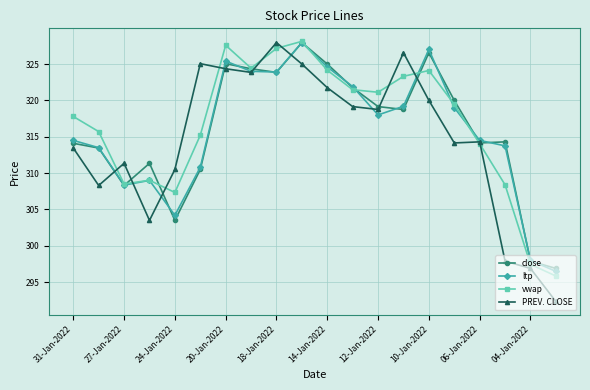

What is the minimum value for close?

296.9